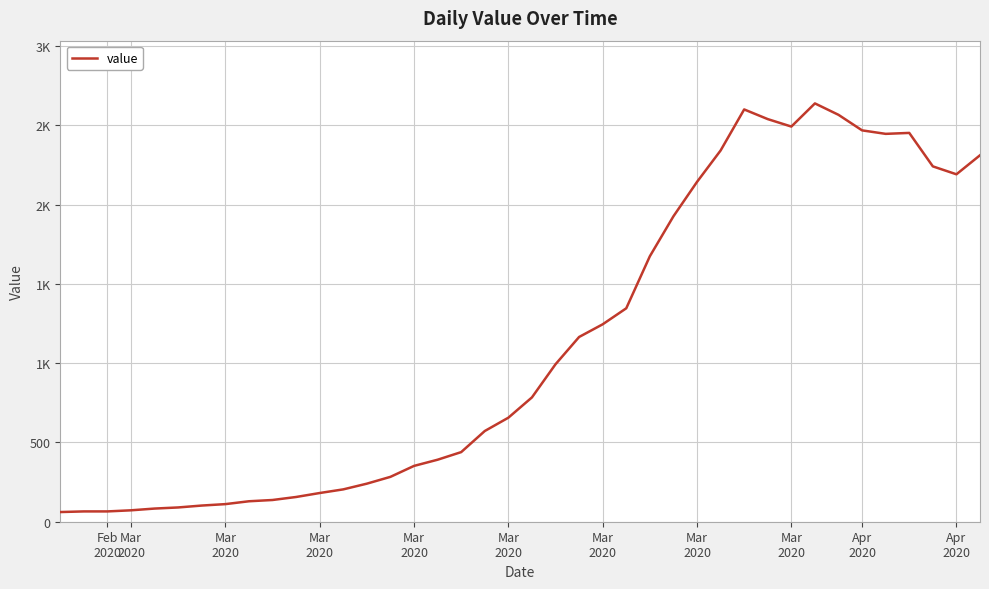

Does the chart display data point markers on the line(s)?

No